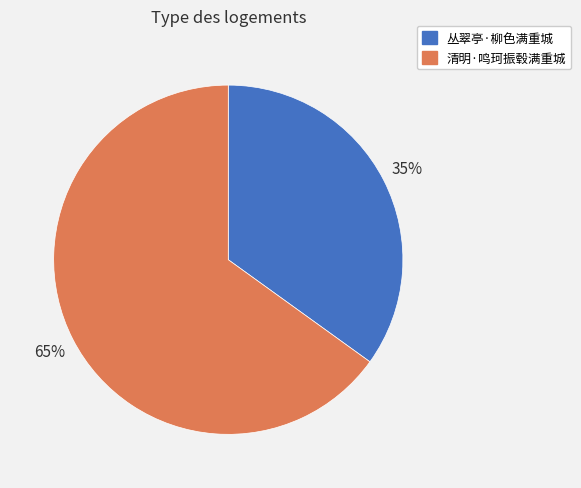

What is the ratio of the value at 清明·鸣珂振毂满重城 to the value at 丛翠亭·柳色满重城?

1.9